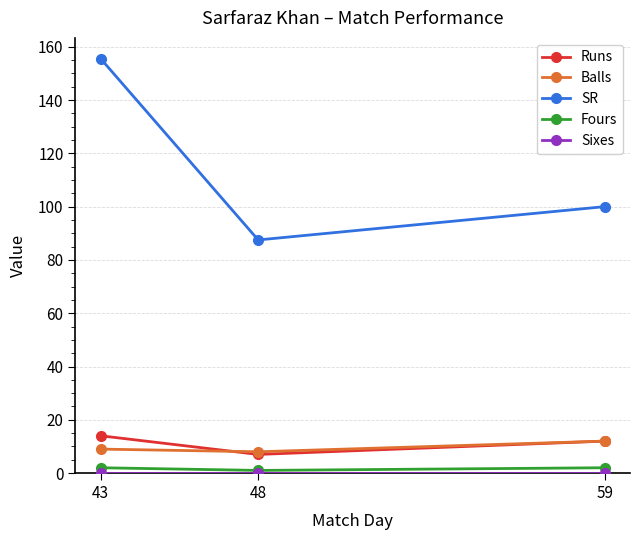

Which series changed the most between 43 and 59?

SR